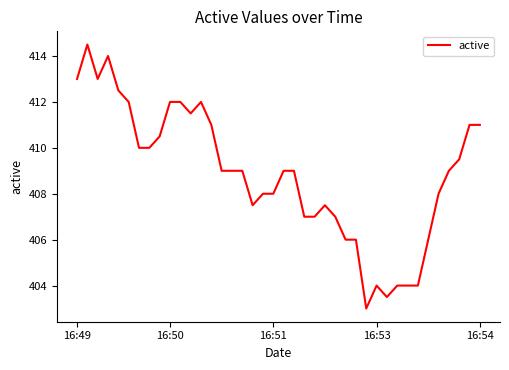

What is the minimum value shown in the chart?

403.0